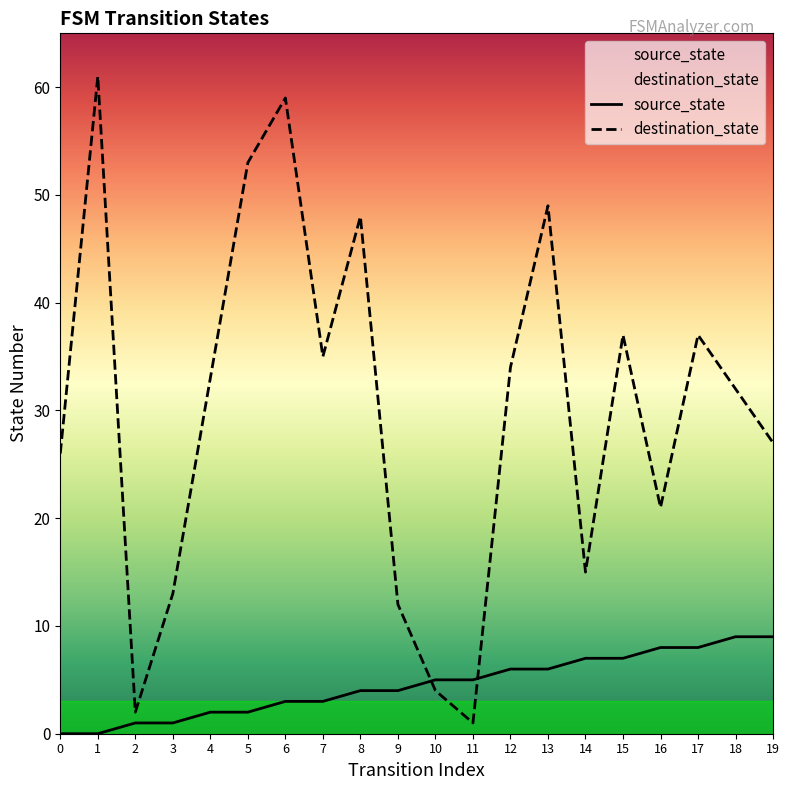

What is the average value of the source_state series?

4